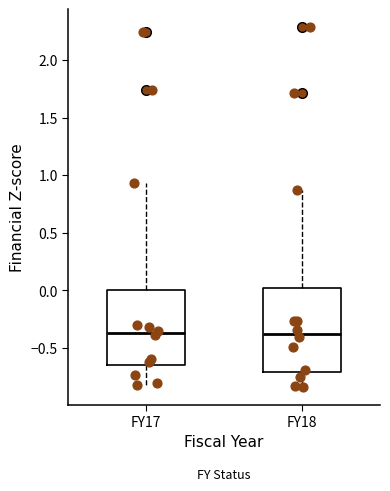

Reading left to right, transcribe this box plot: for each box, give where its median line is, the range the box spans, and where its two whiskers end, as read against the y-axis. The values are not printed on the chart, so give them approximately, as read against the axis.

FY17: median -0.35, box -0.65 to 0.00, whiskers -0.80 to 0.95
FY18: median -0.40, box -0.70 to 0.00, whiskers -0.85 to 0.85